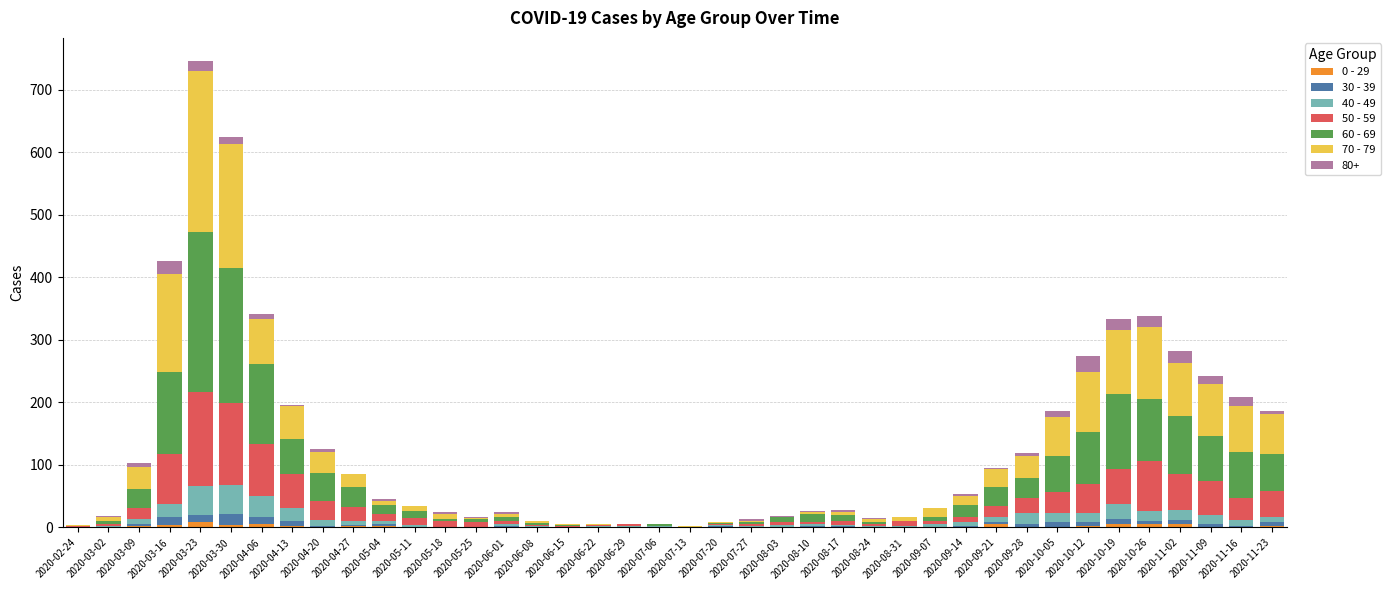

At which category is the sum across all series the highest?

2020-03-23